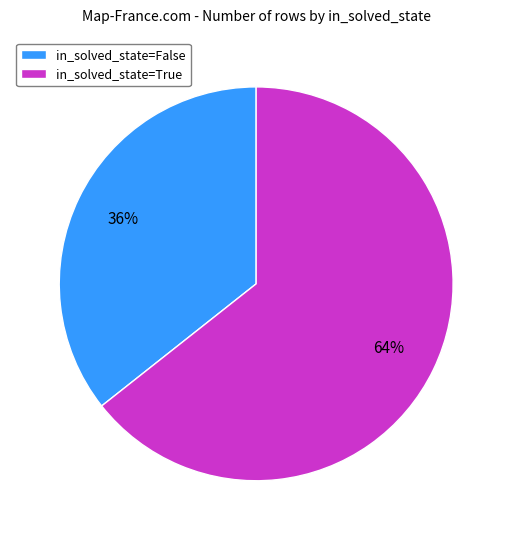

Which has a higher value, in_solved_state=True or in_solved_state=False?

in_solved_state=True